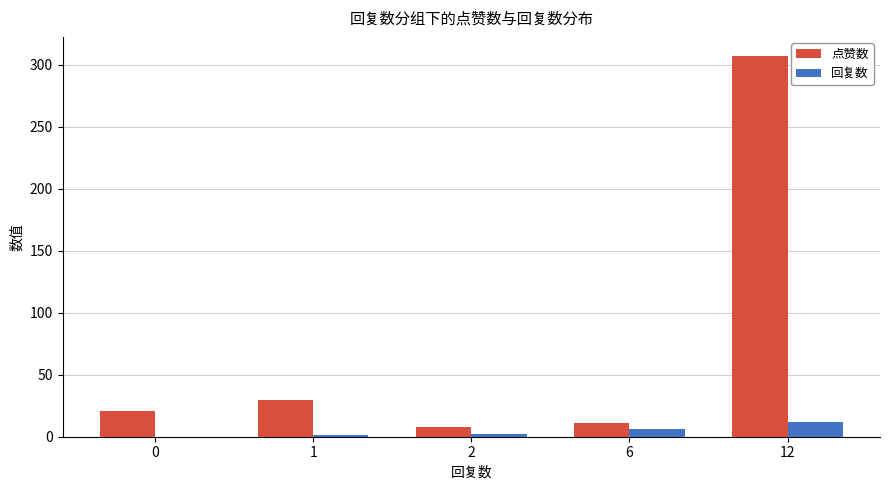

What is the highest value of the 点赞数 series?

307